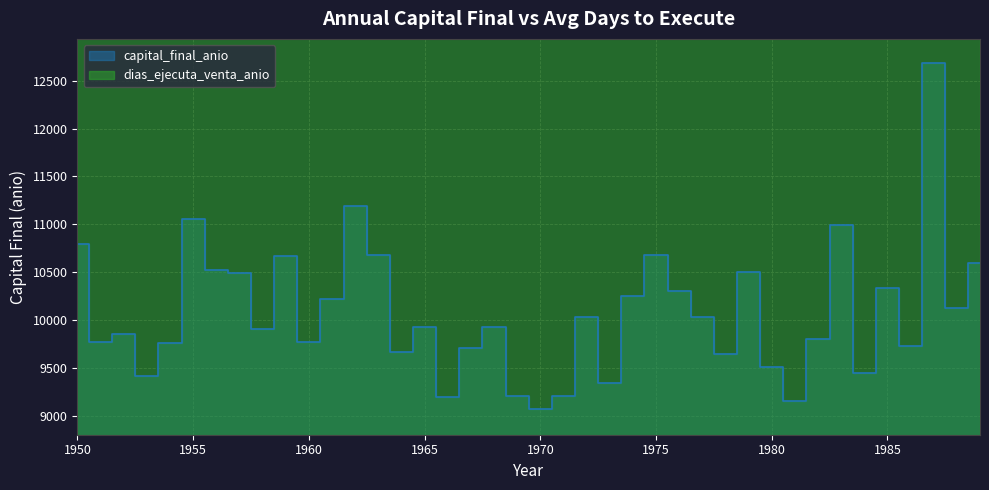

What is the value of the capital_final_anio point at the 19th from the left?

9928.5